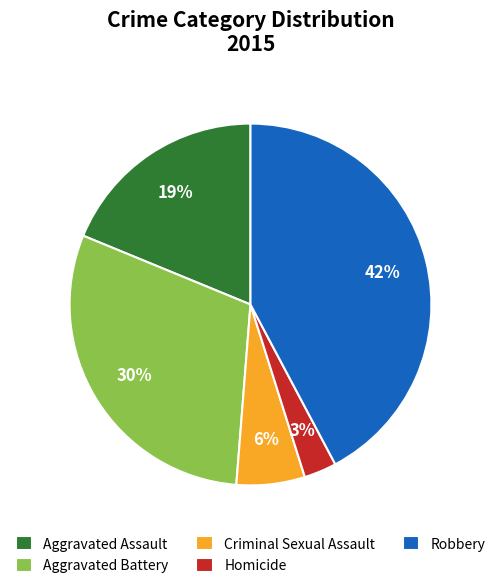

Is the sum of Aggravated Assault and Robbery greater than half?

Yes